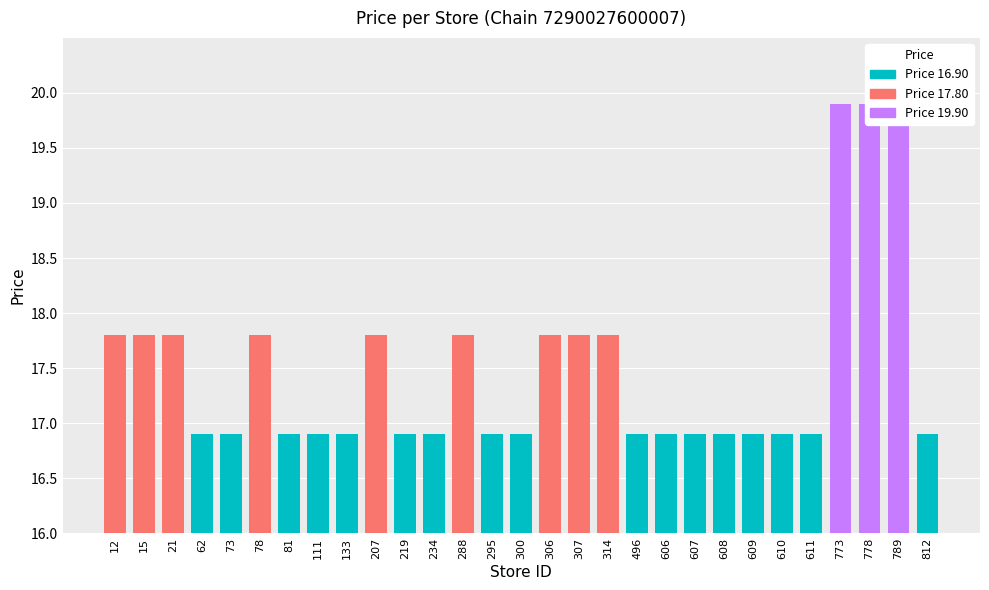

Rank the categories by value from highest to lowest.

773, 778, 789, 12, 15, 21, 78, 207, 288, 306, 307, 314, 62, 73, 81, 111, 133, 219, 234, 295, 300, 496, 606, 607, 608, 609, 610, 611, 812